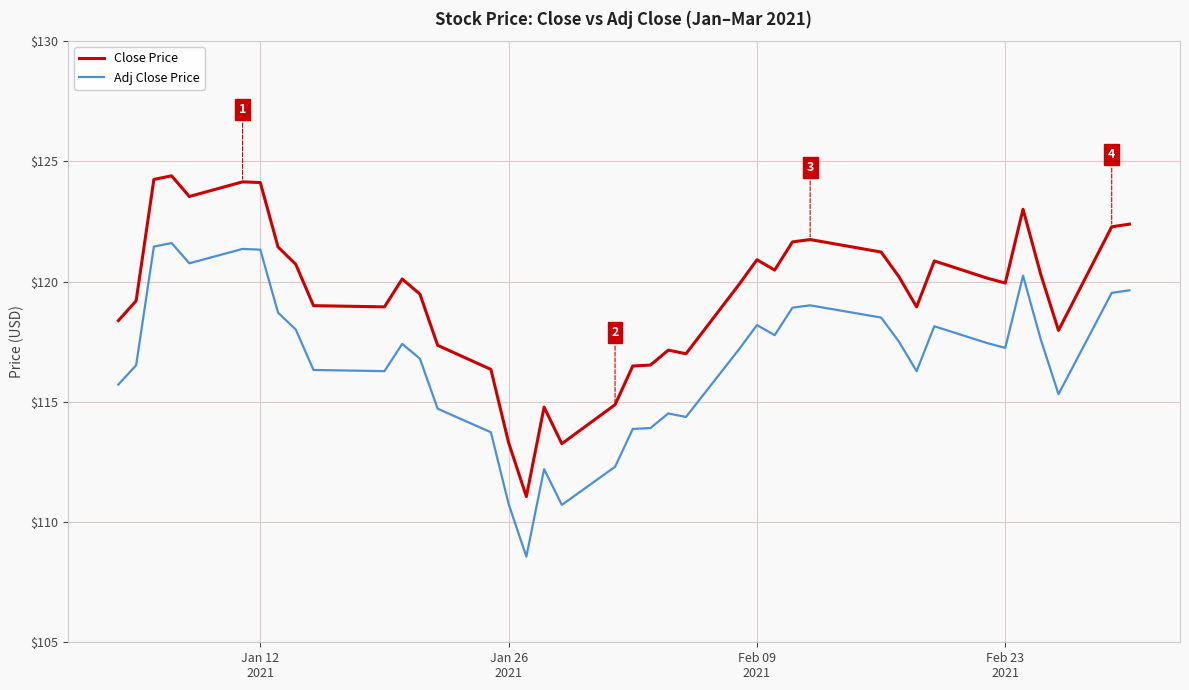

Does the chart display data point markers on the line(s)?

No